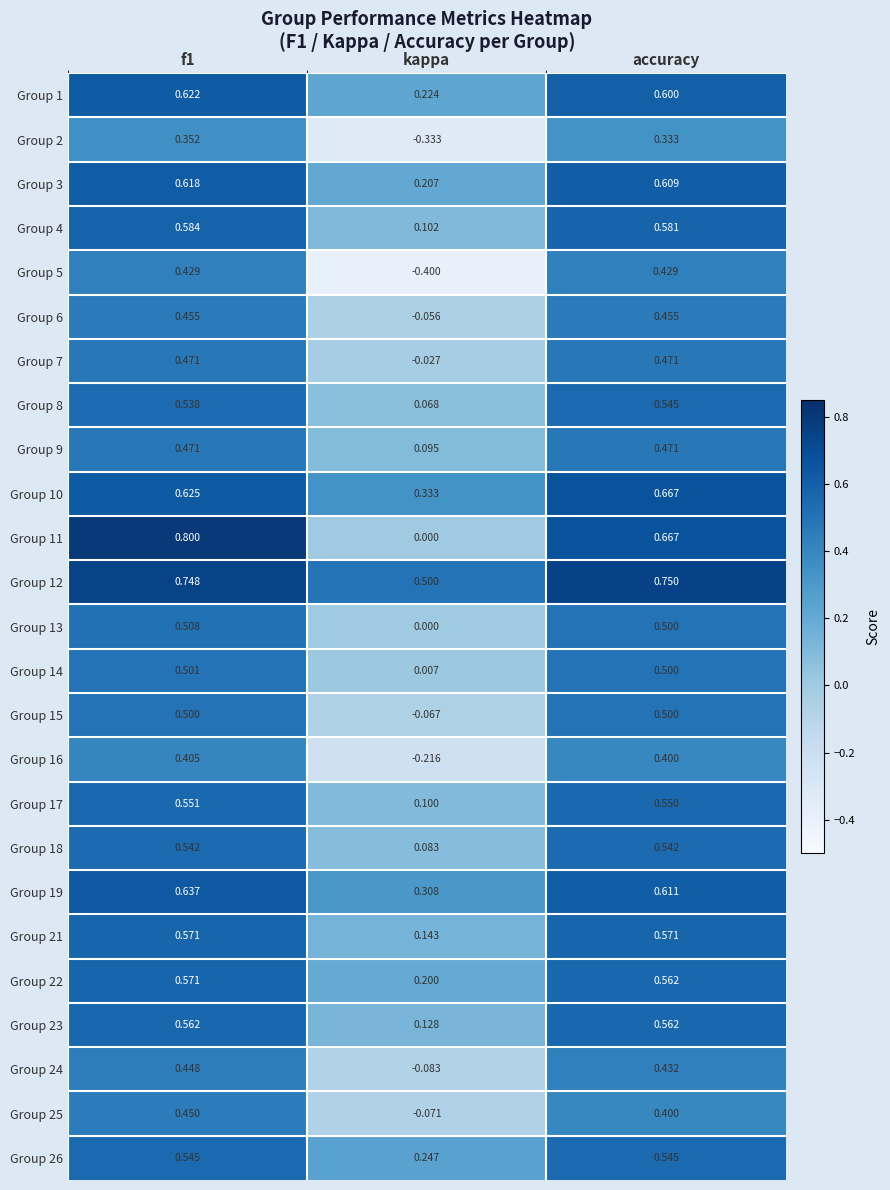

At which label is Group 12 closest to 0?

kappa